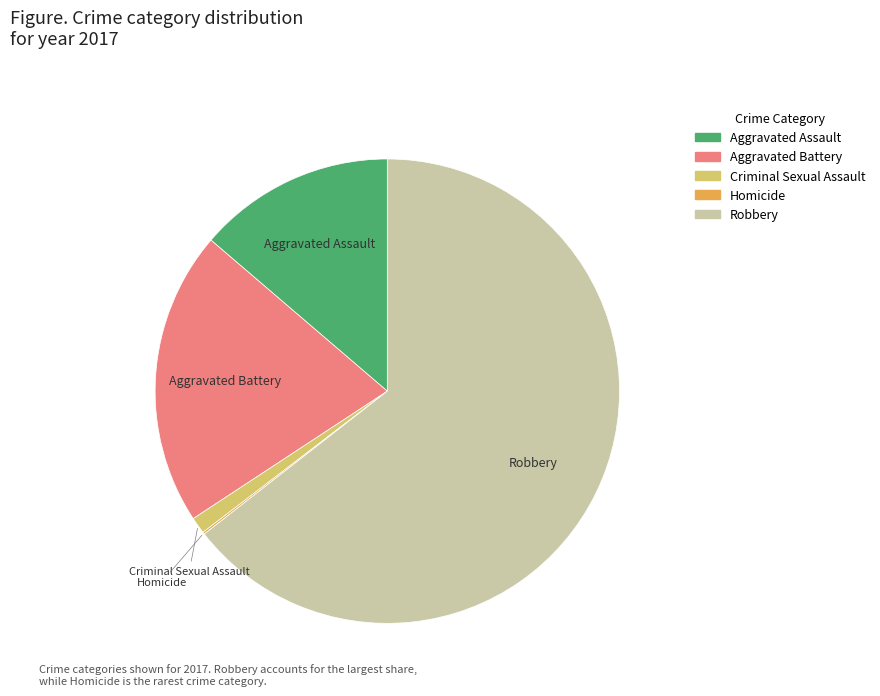

Which slice is the largest?

Robbery